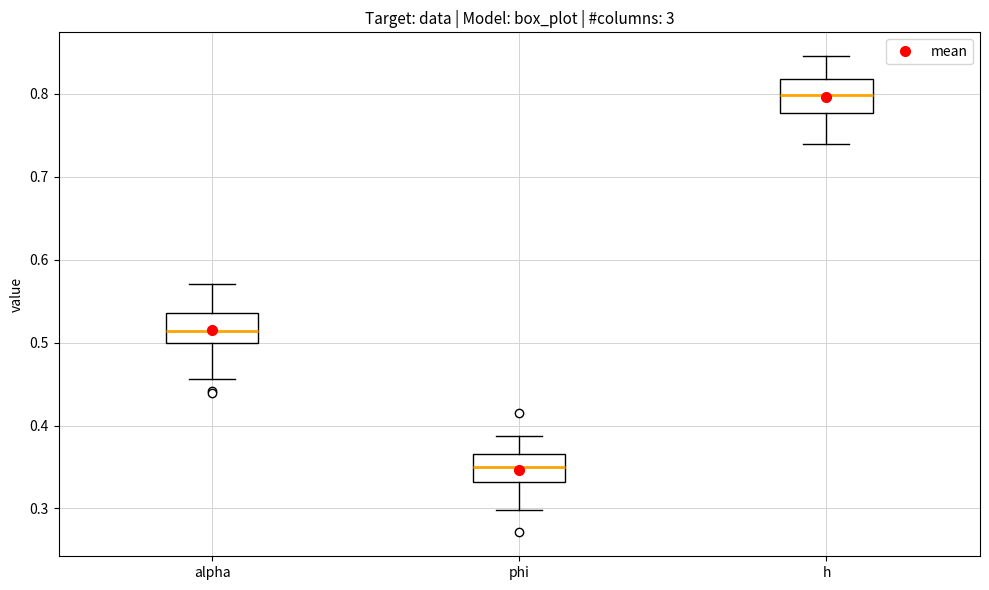

Reading left to right, read every box against the y-axis: the position of its median line, the range the box covers, and the ends of its whiskers. The values are not printed on the chart, so give them approximately, as read against the axis.

alpha: median 0.51, box 0.50 to 0.54, whiskers 0.46 to 0.57
phi: median 0.35, box 0.33 to 0.37, whiskers 0.30 to 0.39
h: median 0.80, box 0.78 to 0.82, whiskers 0.74 to 0.85